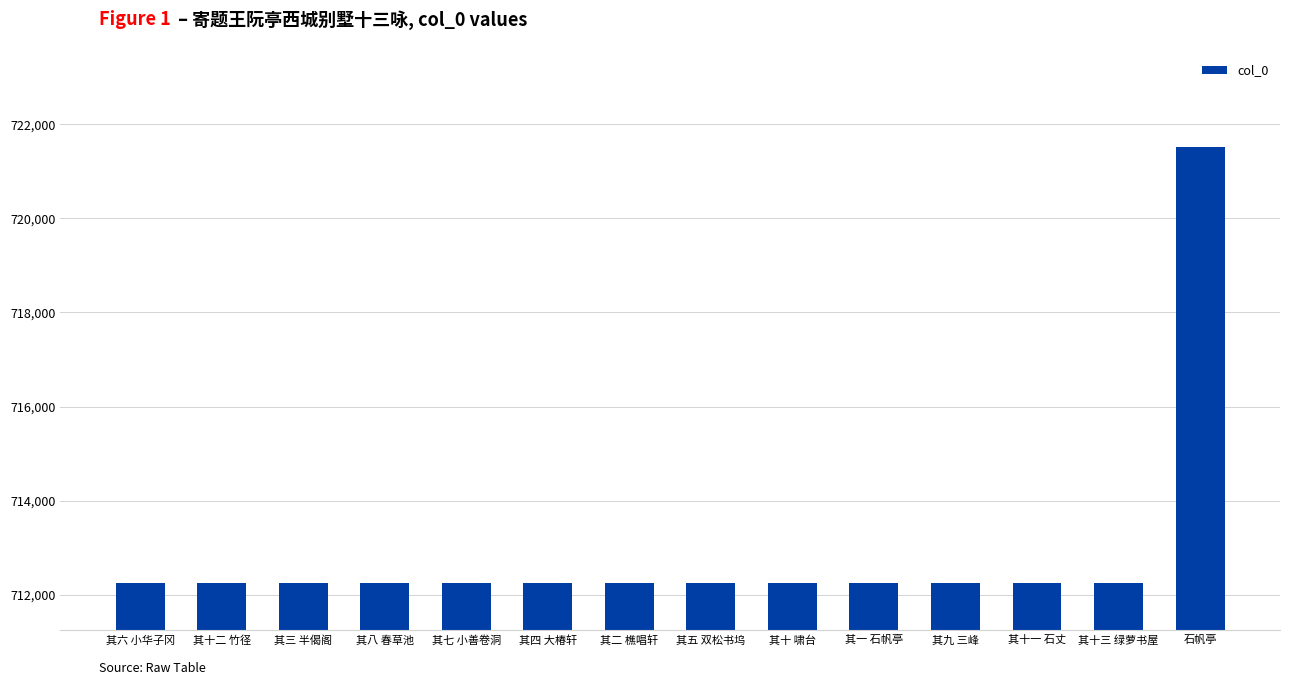

Approximately how many times larger is the value at 其十二 竹径 compared to 其九 三峰?

1.0